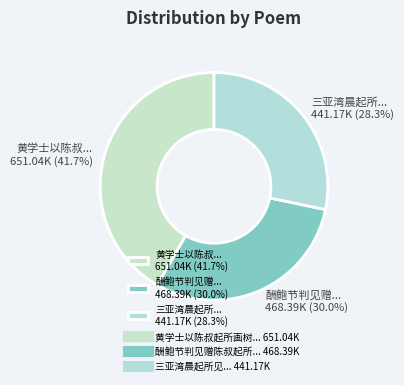

What percentage is NOT represented by 酬鲍节判见赠... 468.39K (30.0%)?

70.0%